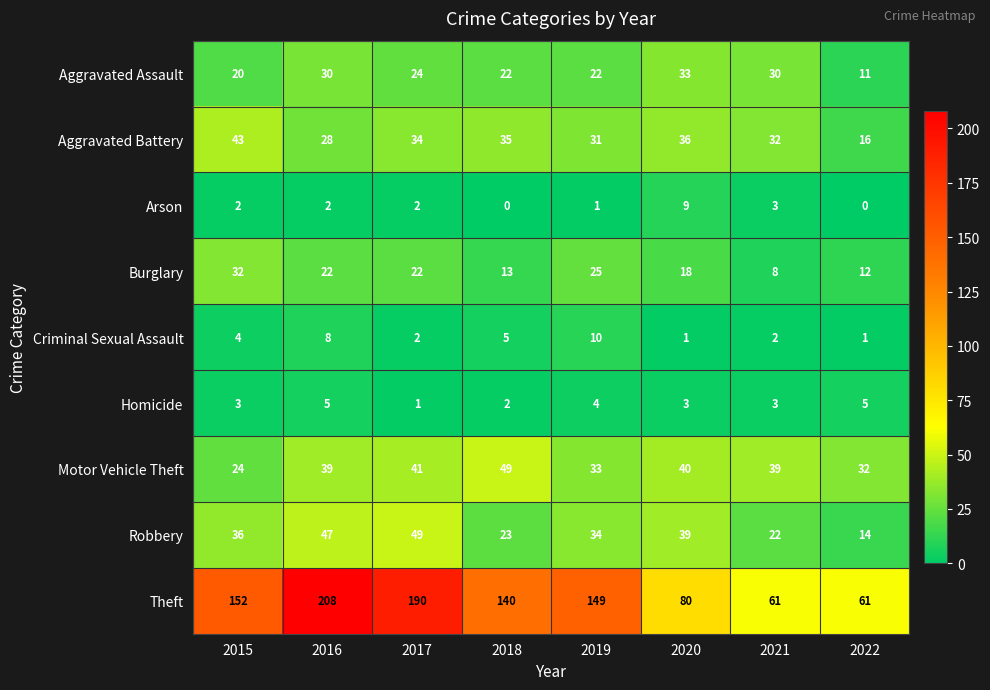

What is the difference between the second highest and minimum values in the Arson series?

3